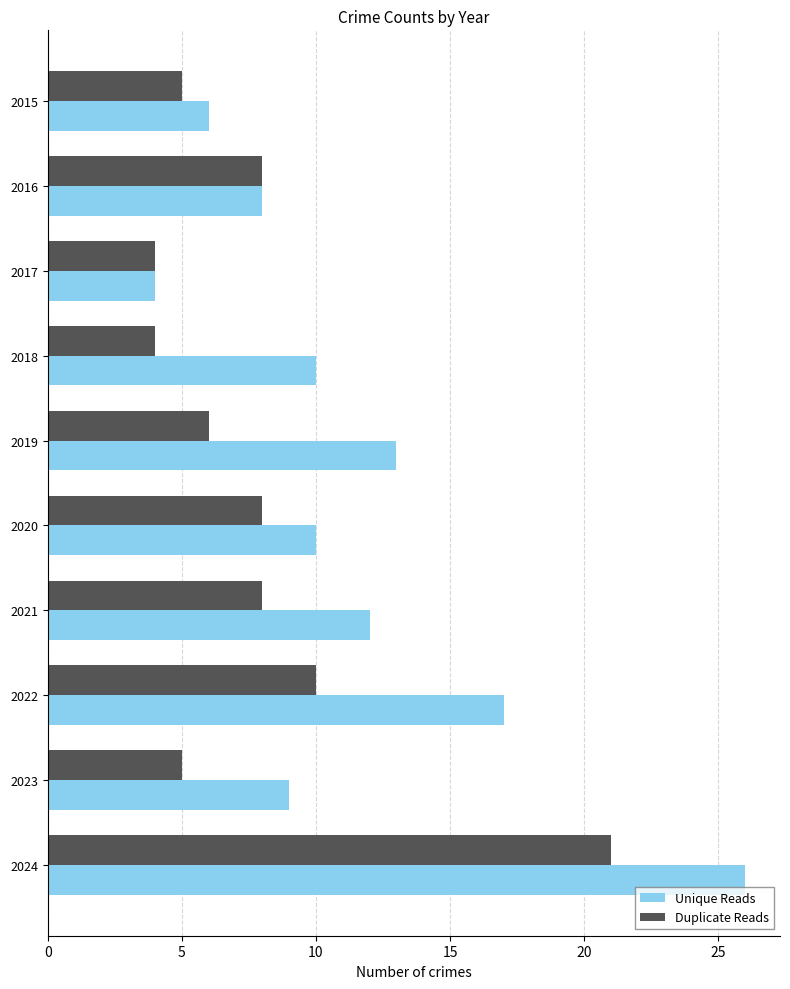

Which series has the largest total across all categories?

Unique Reads